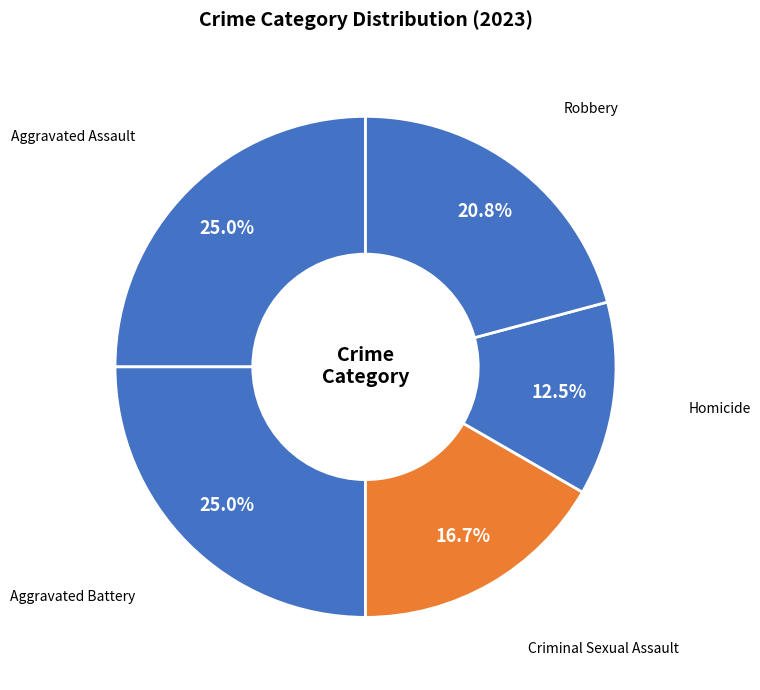

True or false: Robbery accounts for 13% of the total.

False